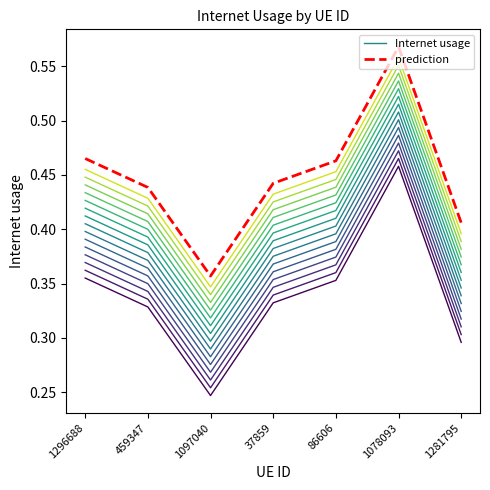

What is the difference between the maximum and second lowest values in the Internet usage series?

0.2